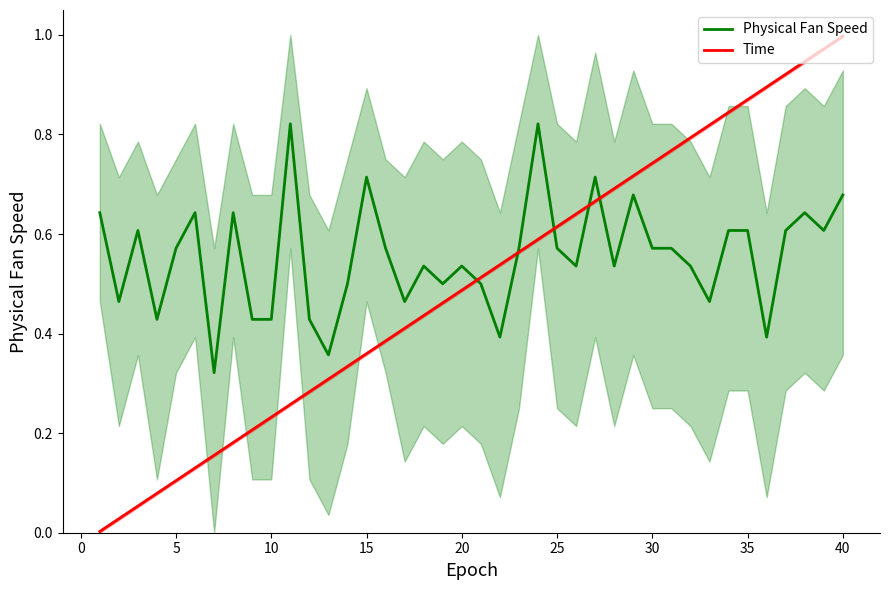

Is the value of Time at 16 greater than the value of Physical Fan Speed at 37?

No